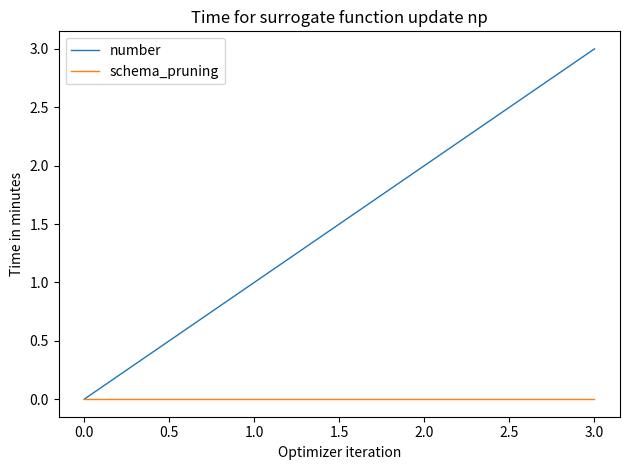

List the labels in order of number value, largest first.

3.0, 2.0, 1.0, 0.0